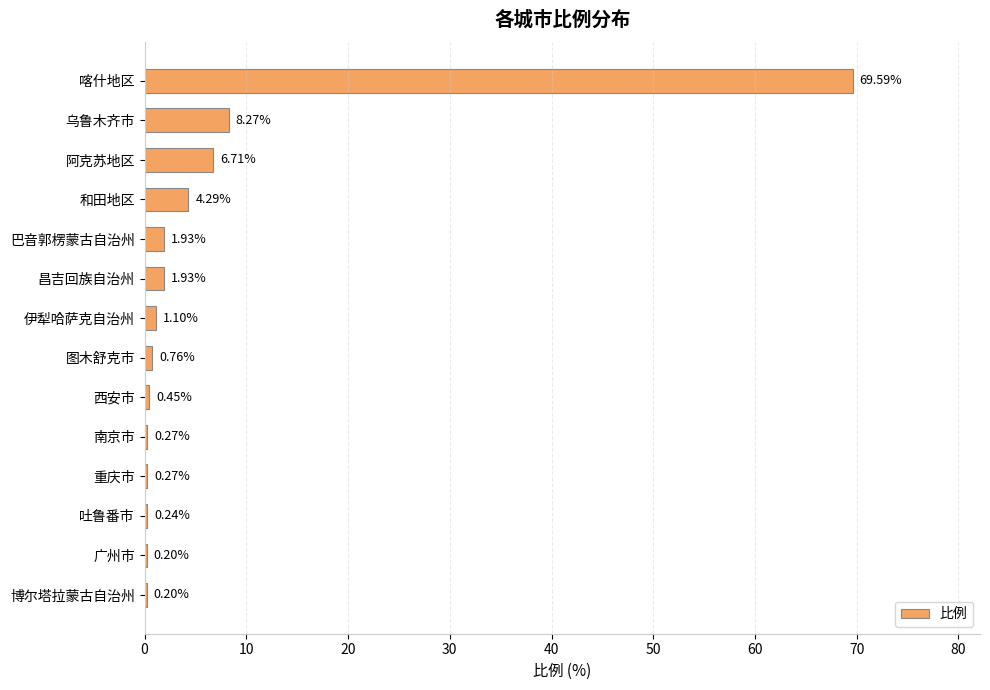

Are the bars horizontal?

Yes